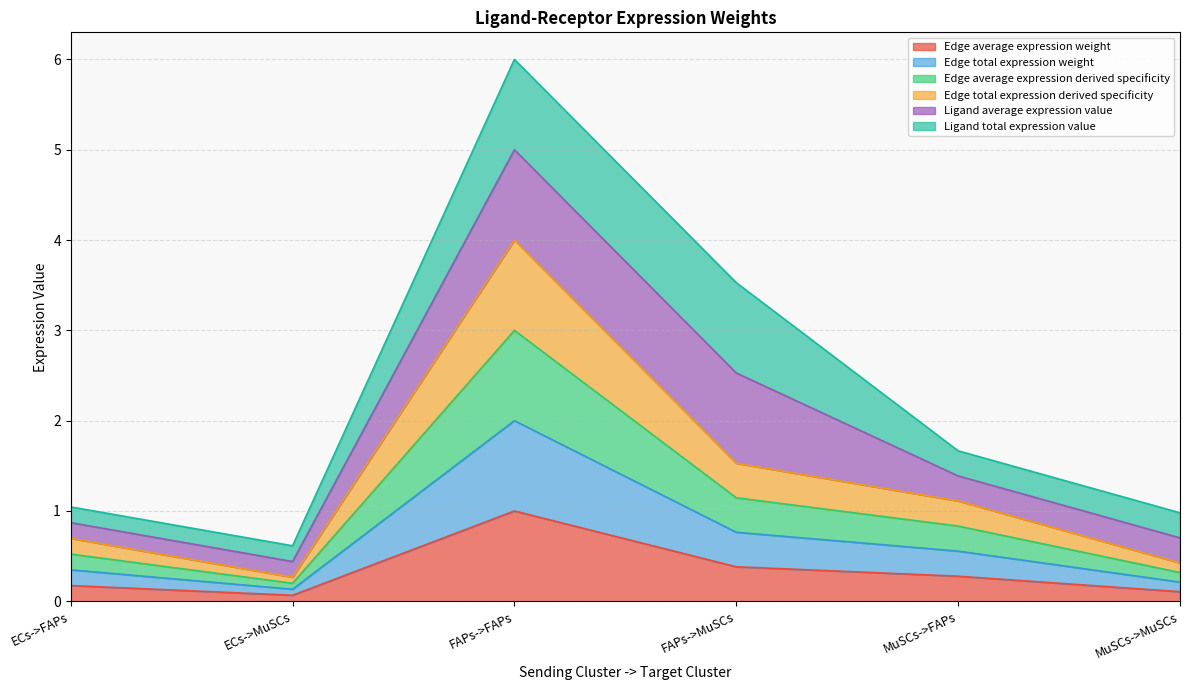

Where is the first local minimum for Edge total expression weight?

ECs->MuSCs